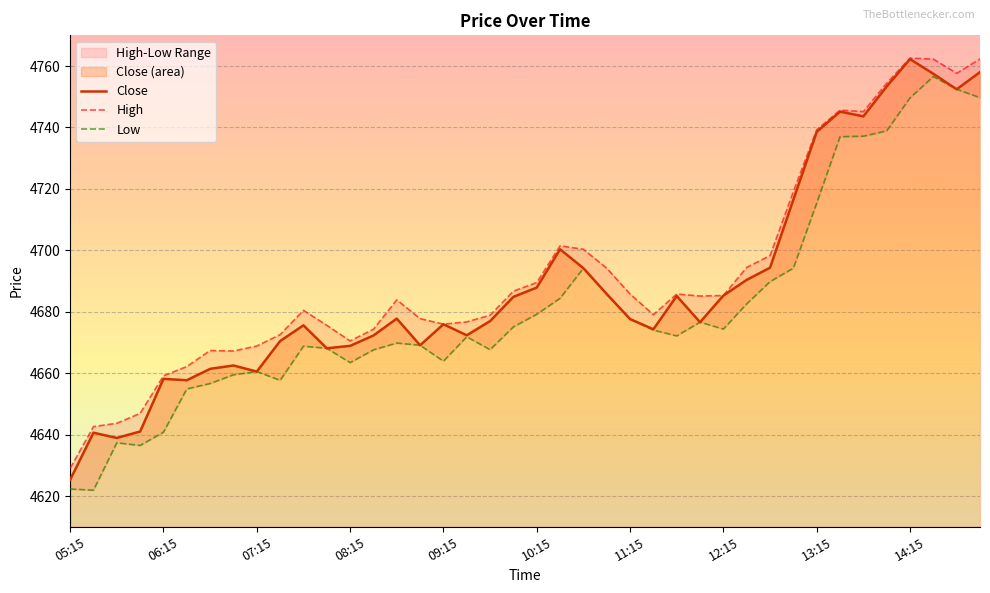

How many data points in Close are above 4677?

20